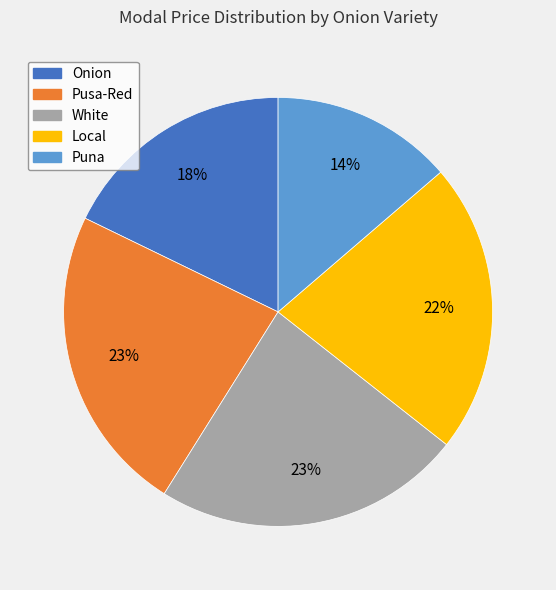

Is there any slice that represents more than half of the pie?

No